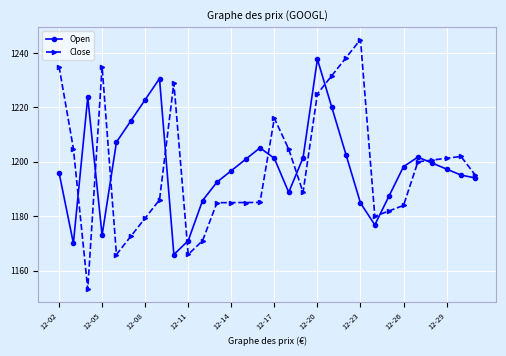

What is the average value of the Close series?

1197.8